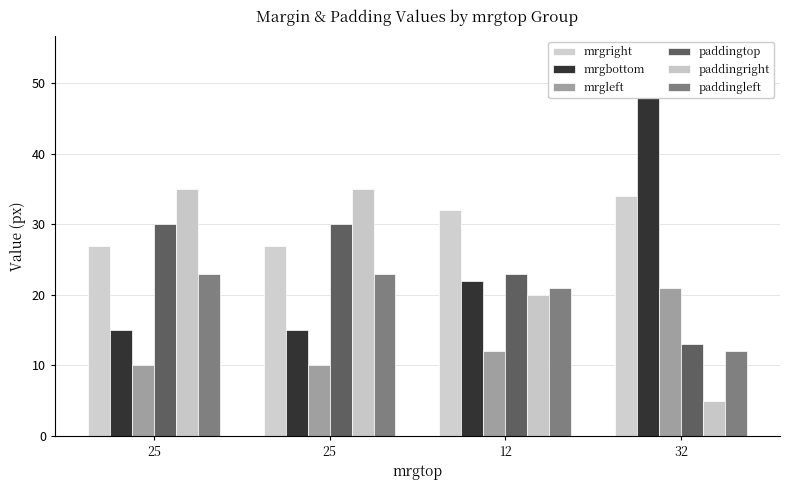

What is the label of the 4th bar from the right?

25